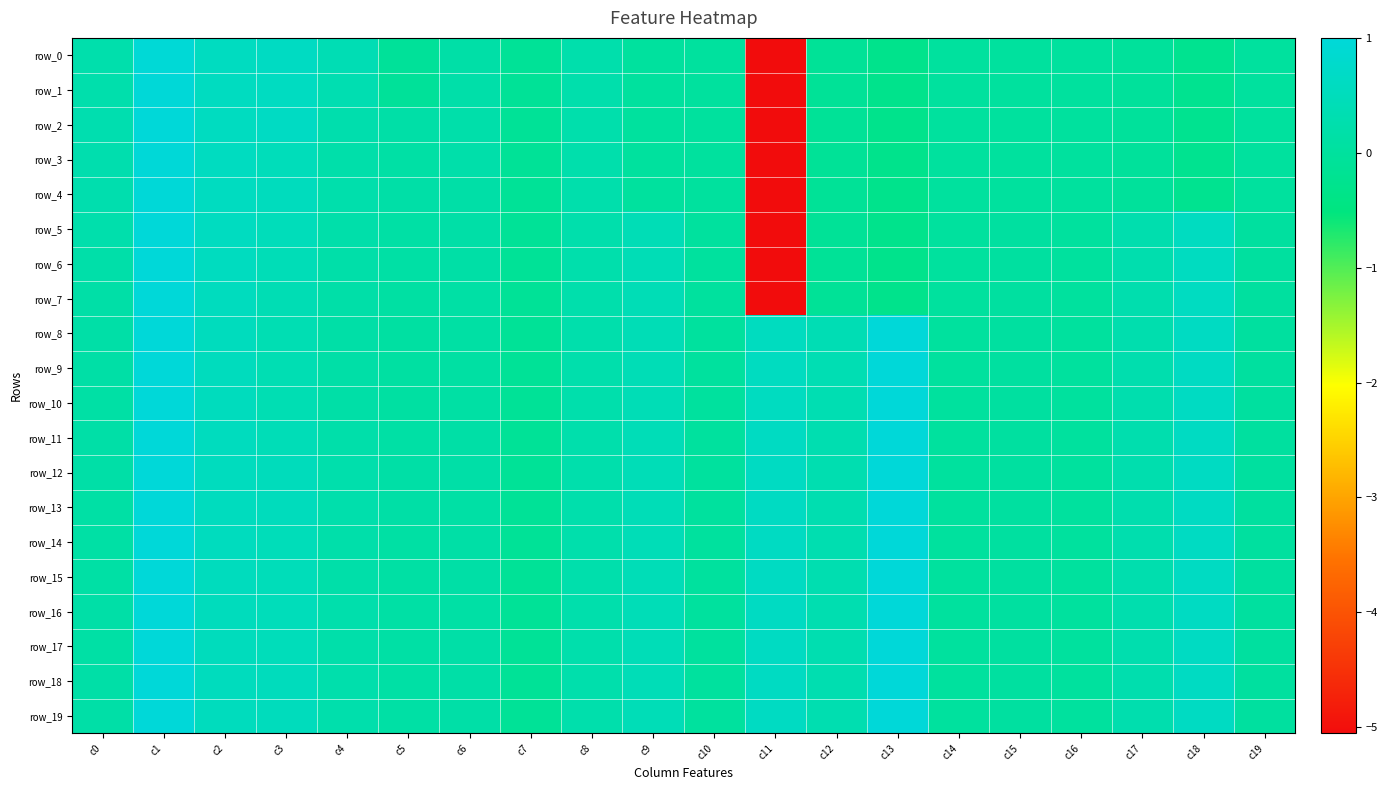

The row_7 series shows 0.1 at c6. True or false?

True